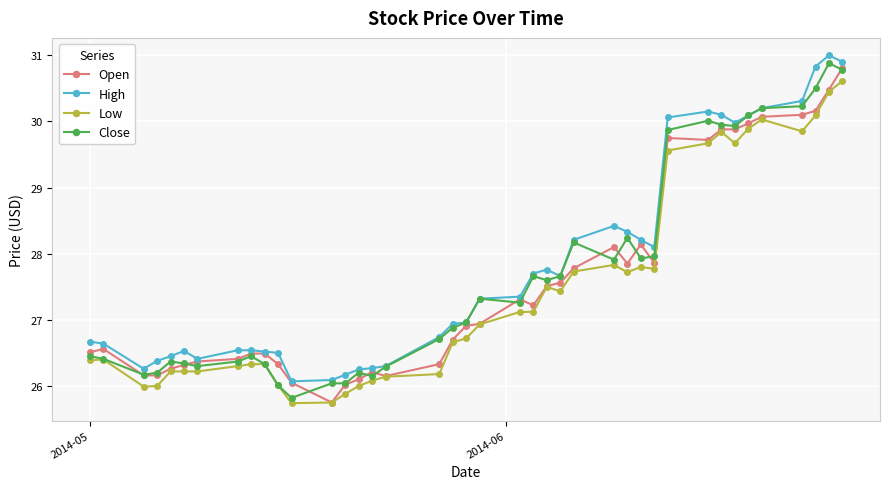

What is the value of the Open point at the 6th from the left?

26.3